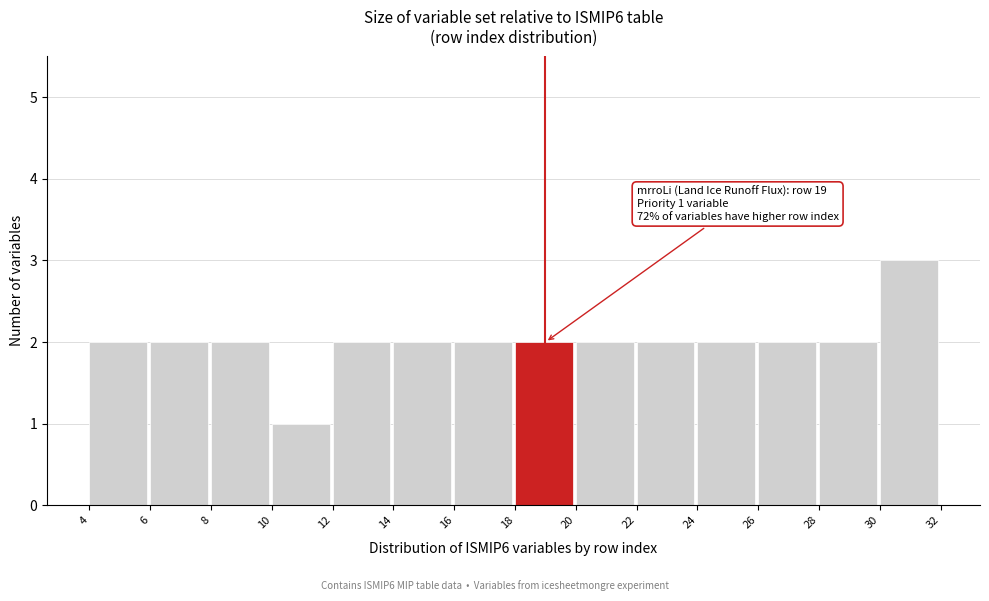

Over which range of the x-axis is the bar tallest?

30 to 32